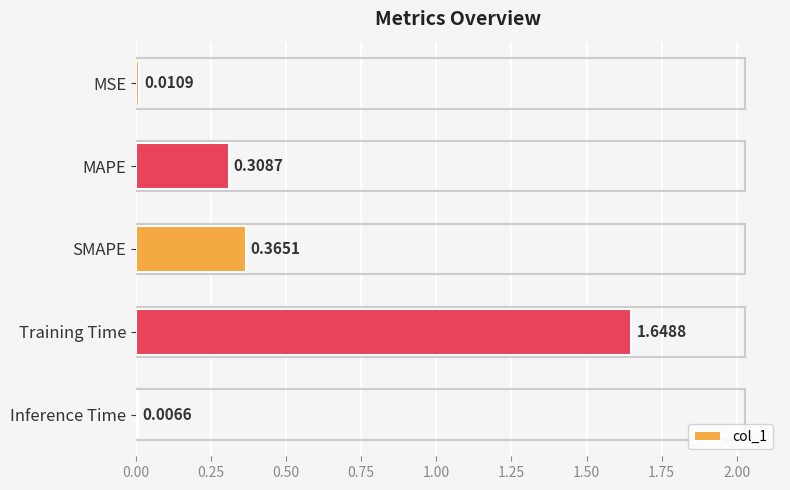

What is the average value?

0.5